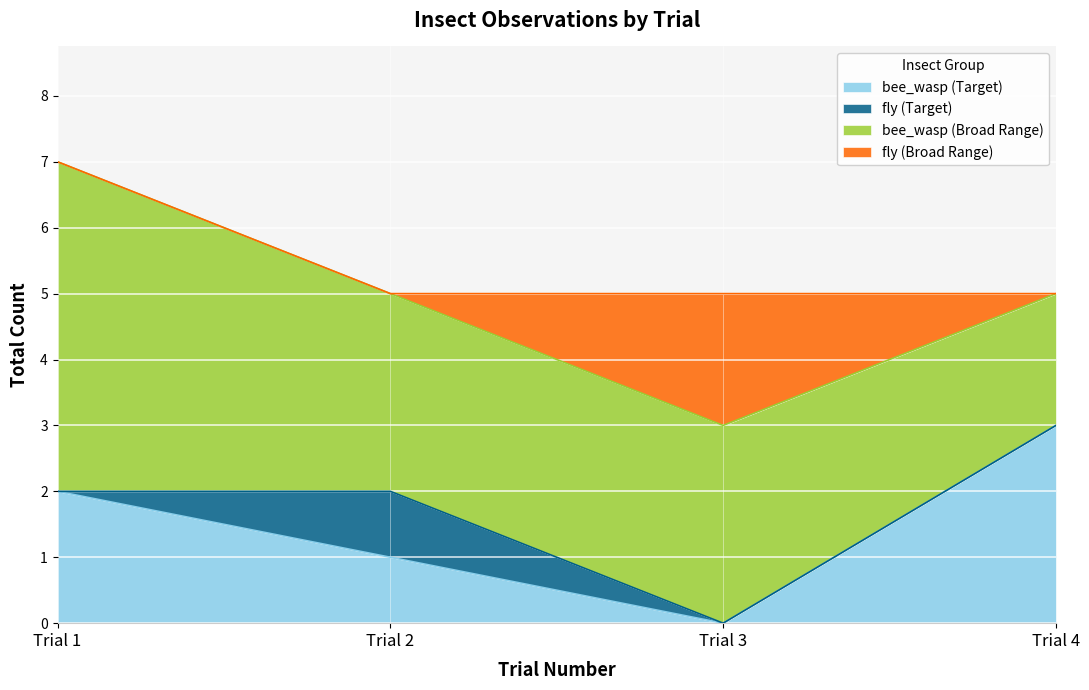

What are all the series names shown in the legend?

bee_wasp (Target), fly (Target), bee_wasp (Broad Range), fly (Broad Range)